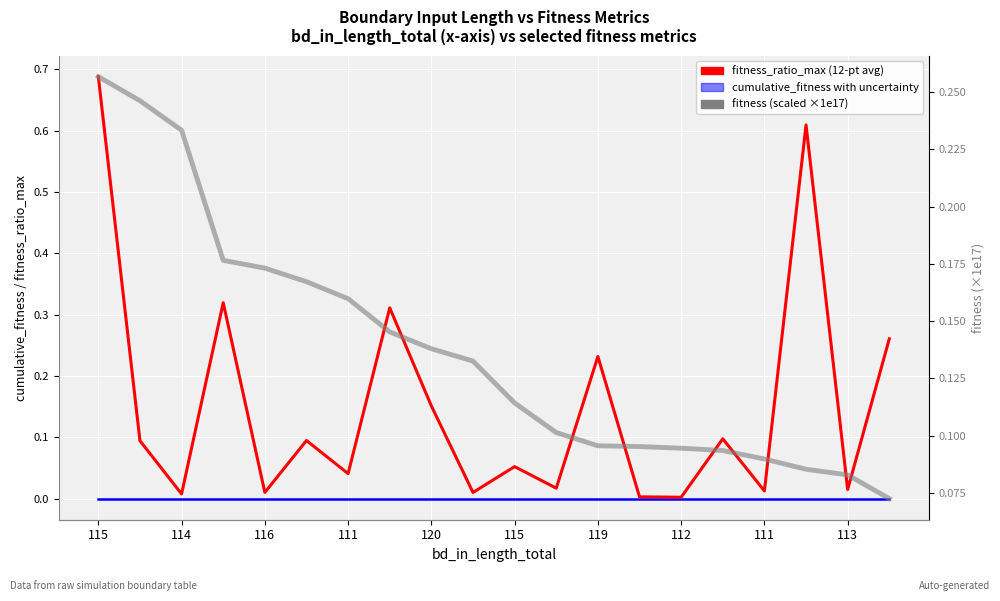

What are all the series names shown in the legend?

cumulative_fitness, fitness_ratio_max (12-pt avg), fitness (scaled ×1e17)